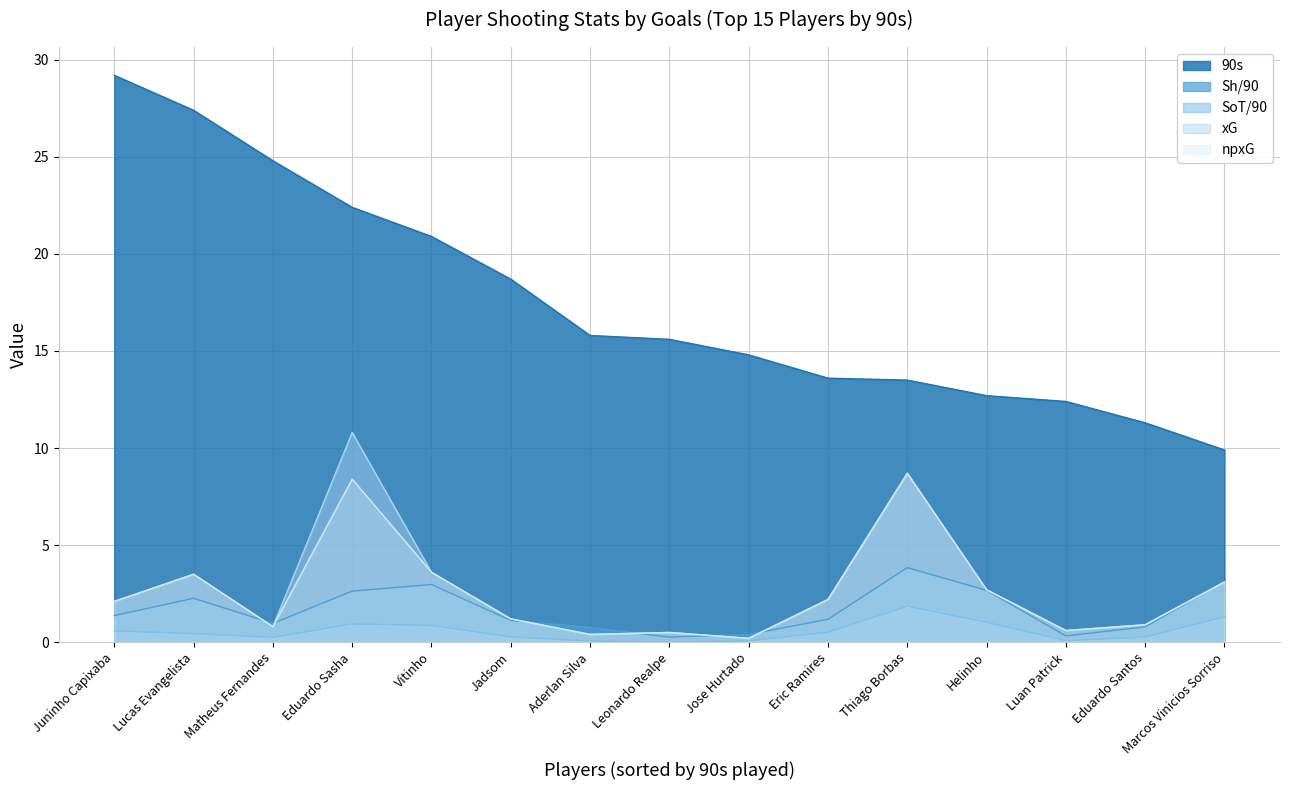

What is the lowest value of the Standard_Sh/90 series?

0.3